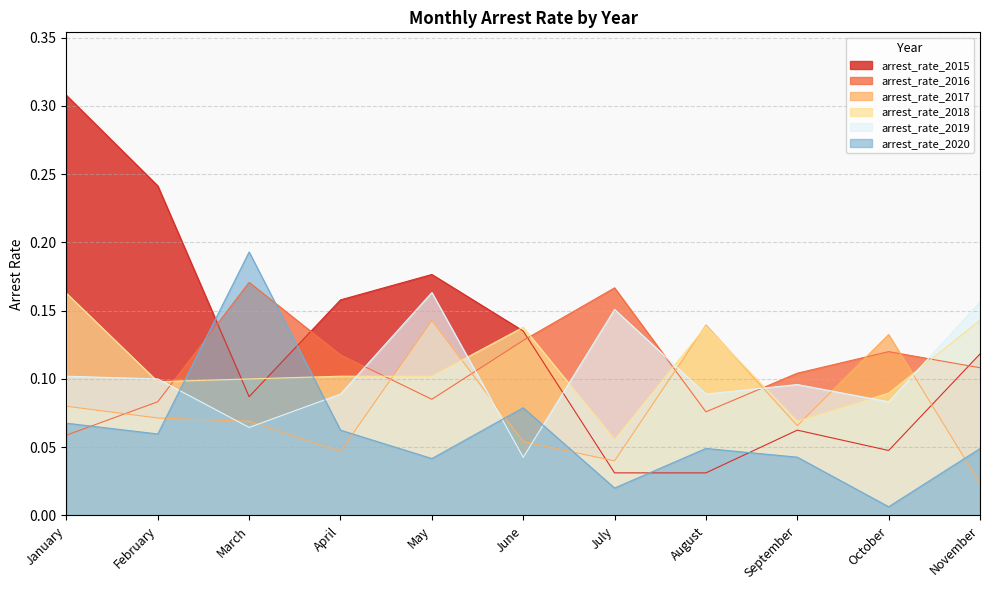

What is the total value across all series at May?

0.7